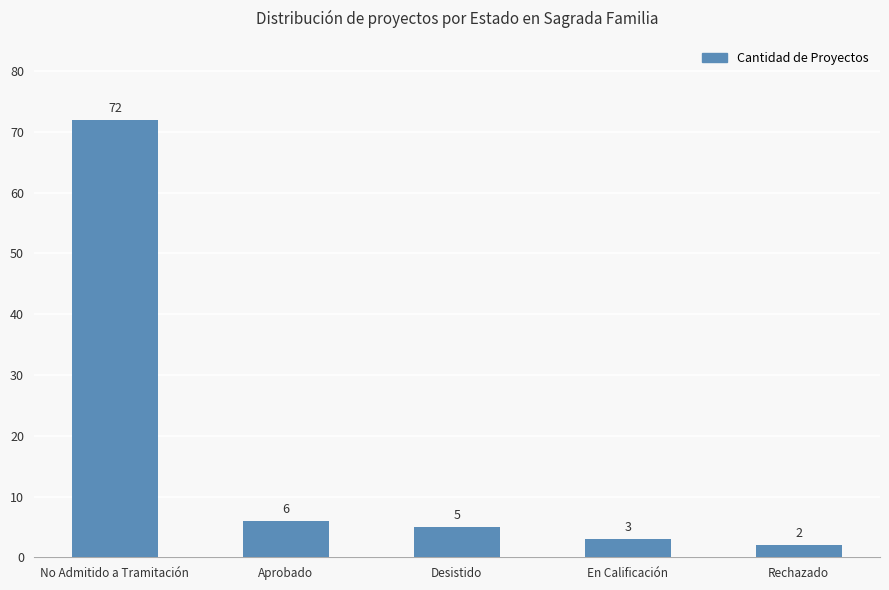

What is the sum of all values?

88